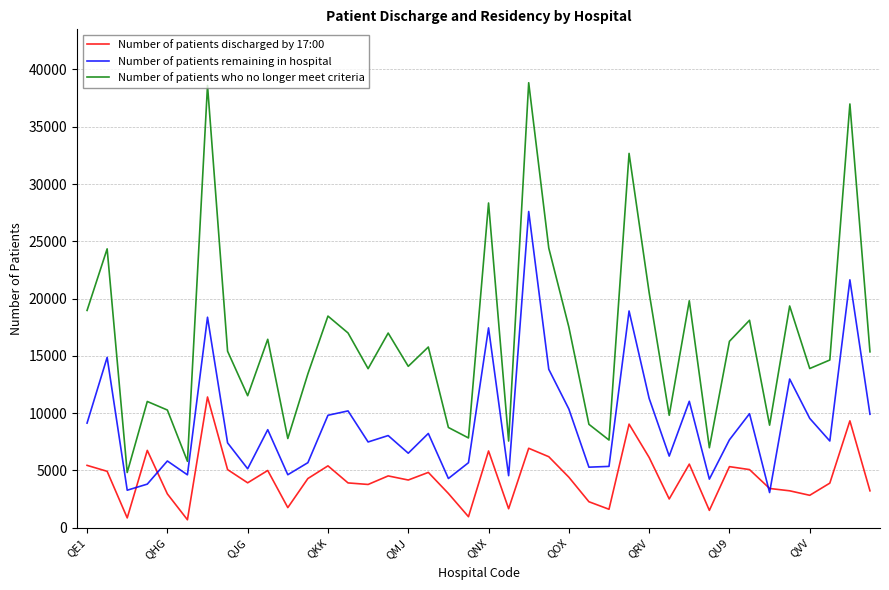

What is the maximum value for Number of patients remaining in hospital?

27603